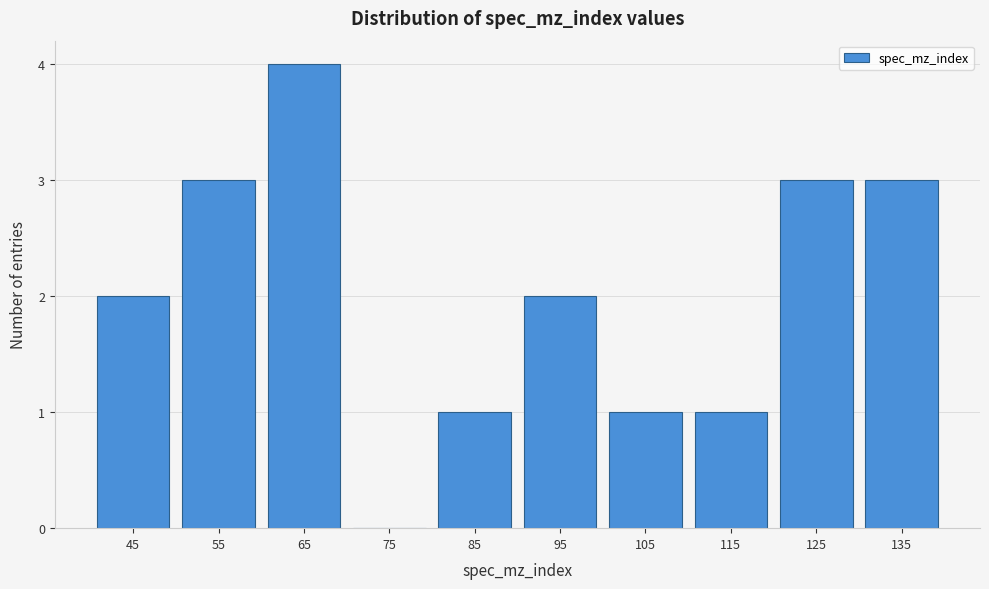

Reading left to right, what are all the values shown in this chart?

45=2	55=3	65=4	75=0	85=1	95=2	105=1	115=1	125=3	135=3